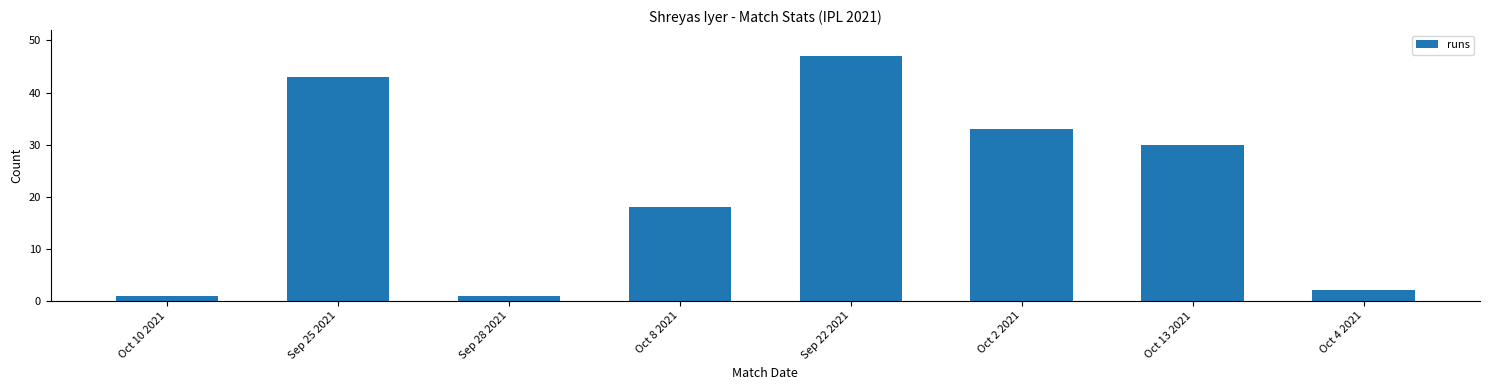

Reading right to left, extract all data points from this chart.

Oct 4 2021=2	Oct 13 2021=30	Oct 2 2021=33	Sep 22 2021=47	Oct 8 2021=18	Sep 28 2021=1	Sep 25 2021=43	Oct 10 2021=1